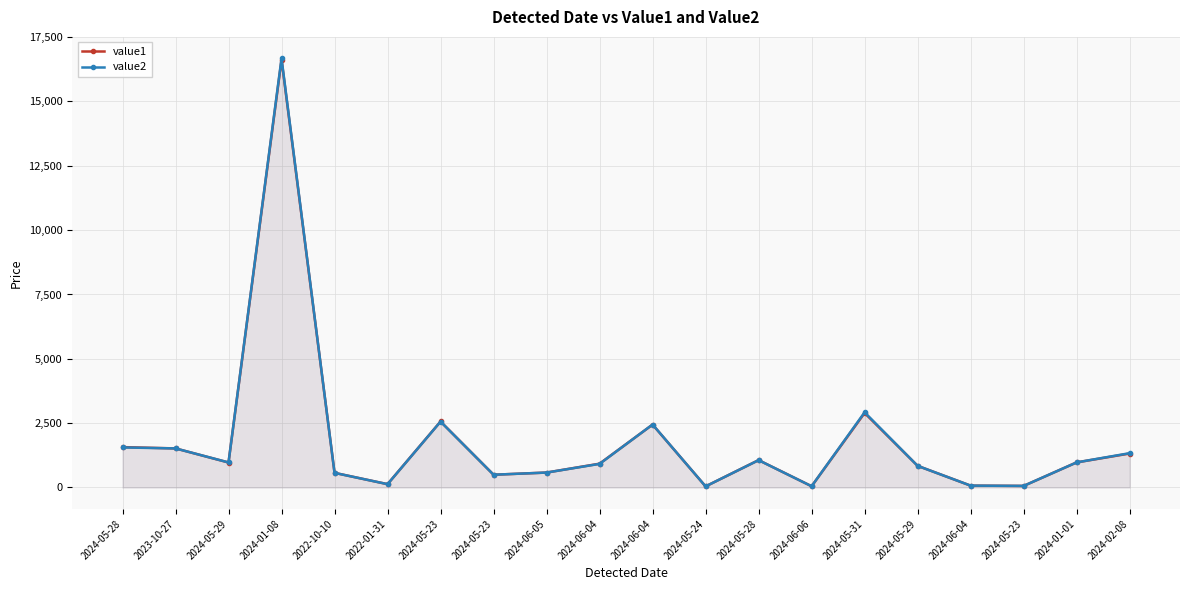

How many intersections are there between value2 and value1?

6